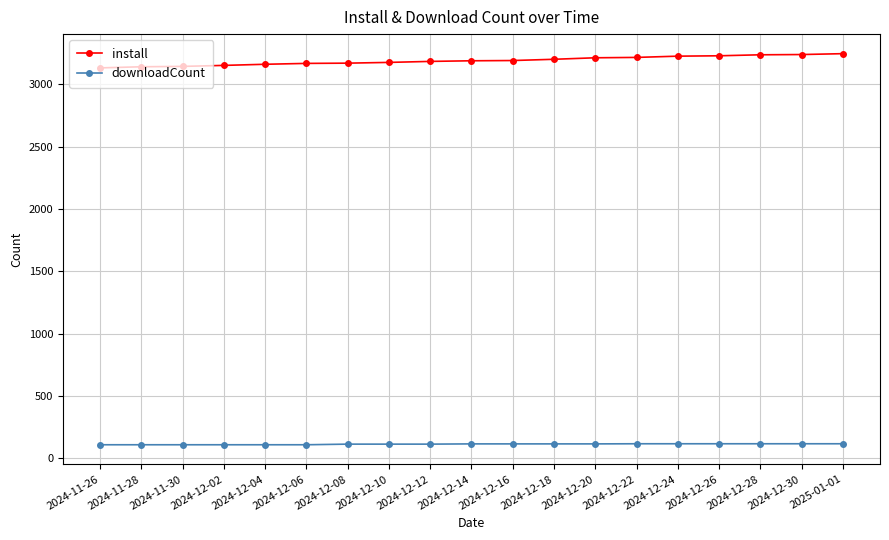

At how many categories does at least one series exceed 1930?

19